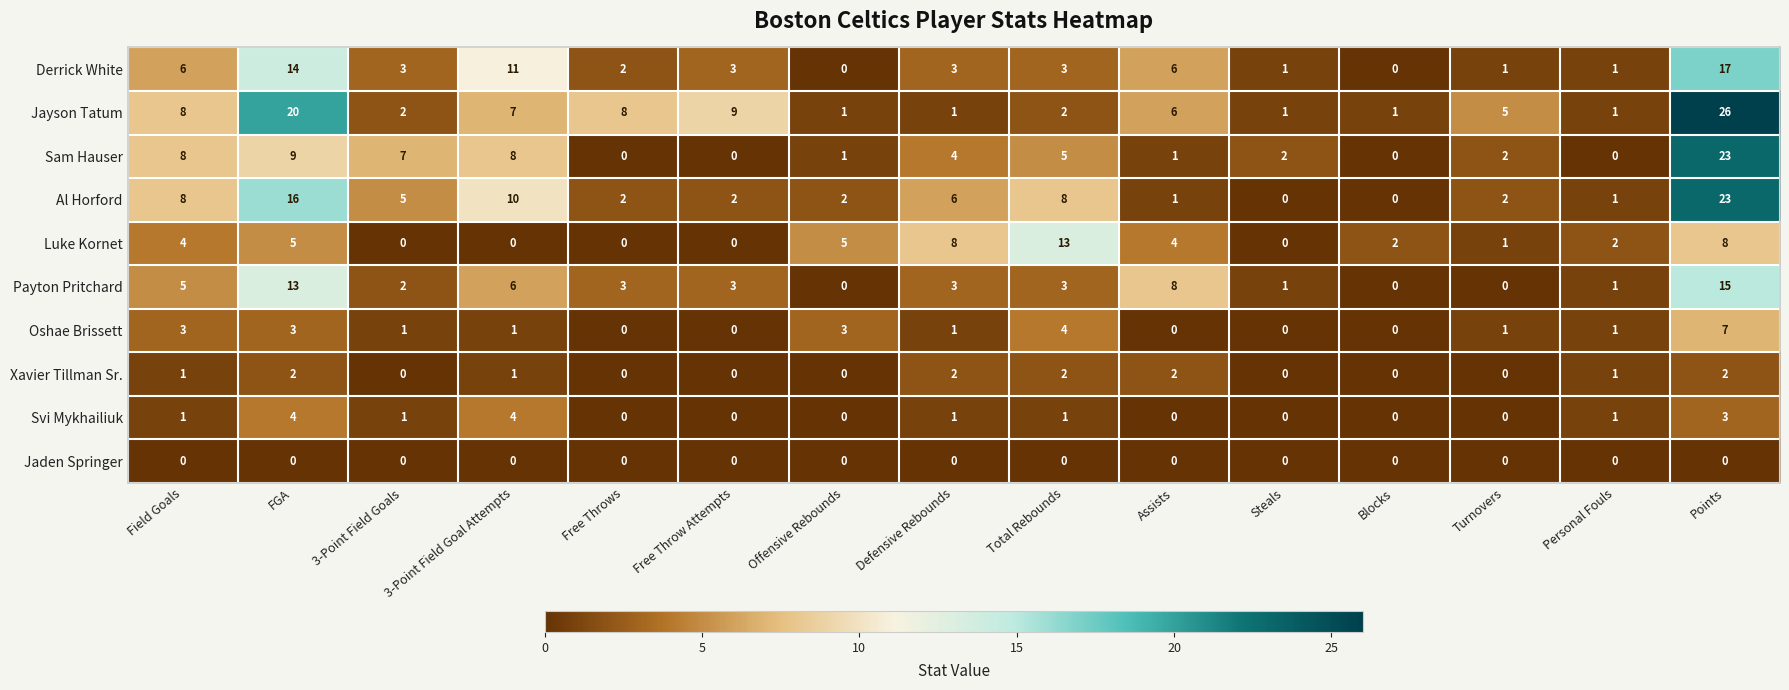

Which series changed the most between 3-Point Field Goal Attempts and Free Throws?

Derrick White